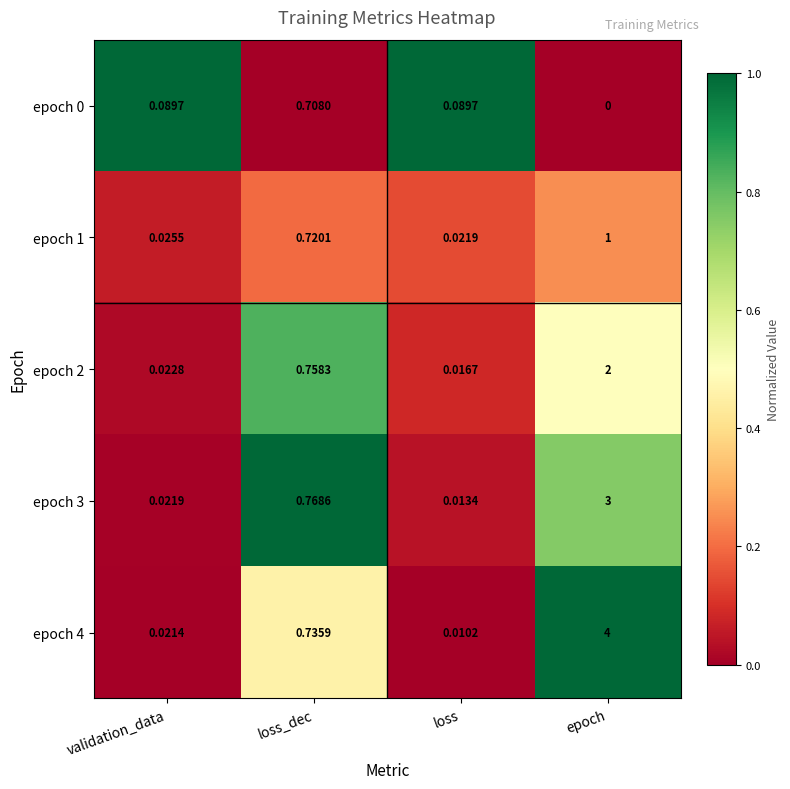

Which label corresponds to the smallest value in the chart?

epoch